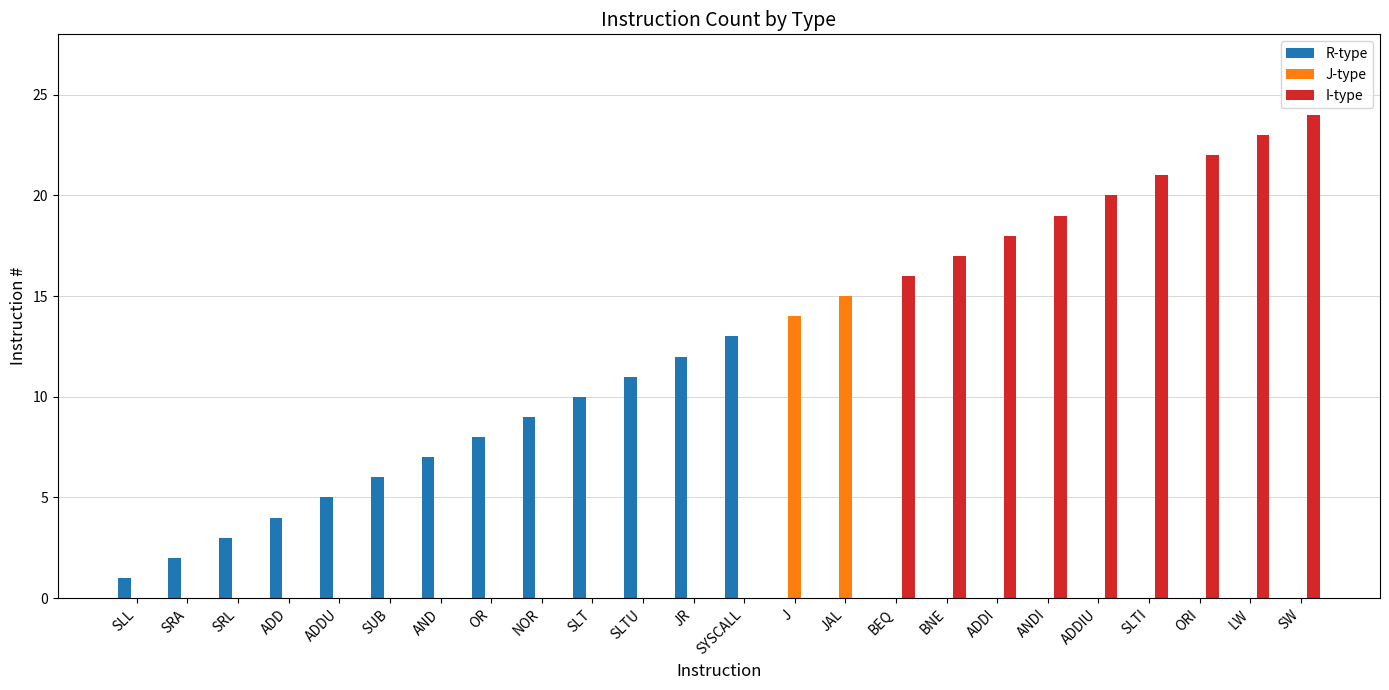

Which series changed the most between NOR and JAL?

J-type